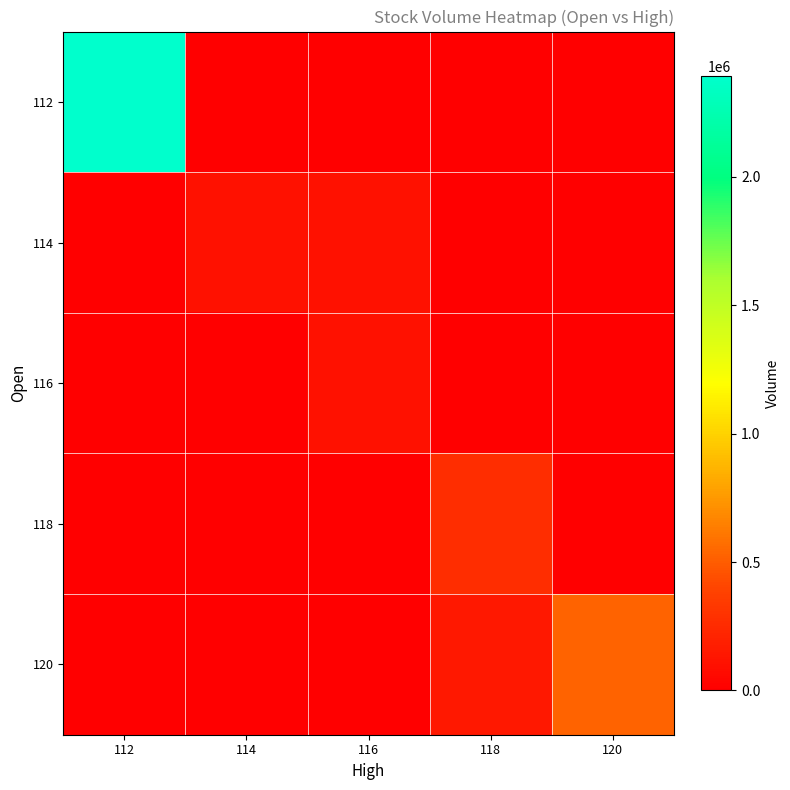

At 118, list the series in order from largest to smallest.

118, 120, 112, 114, 116